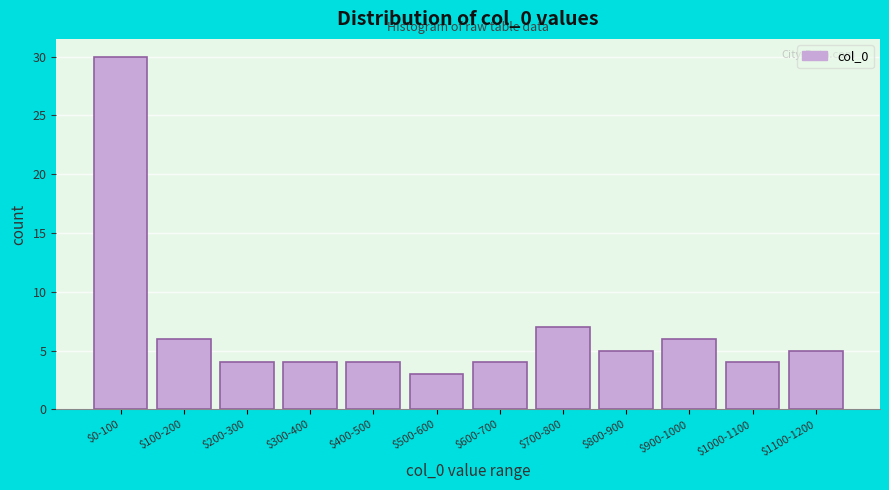

Reading right to left, extract all data points from this chart.

5	4	6	5	7	4	3	4	4	4	6	30